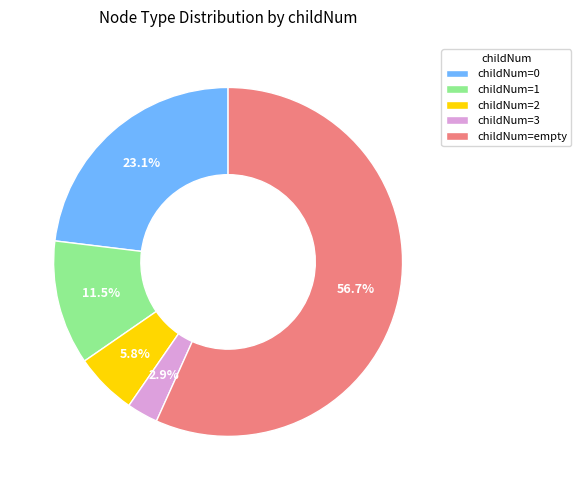

Count the number of slices in the pie.

5